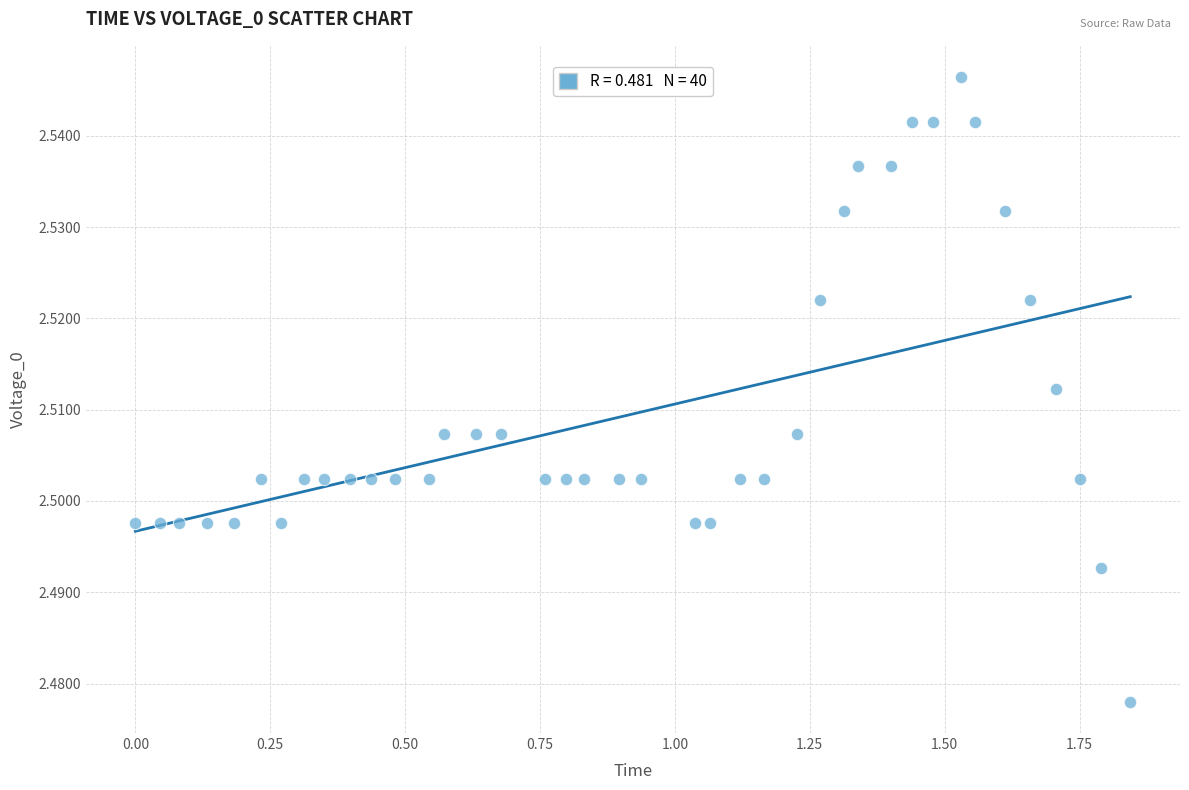

What is the range of X values (max minus min)?

1.8